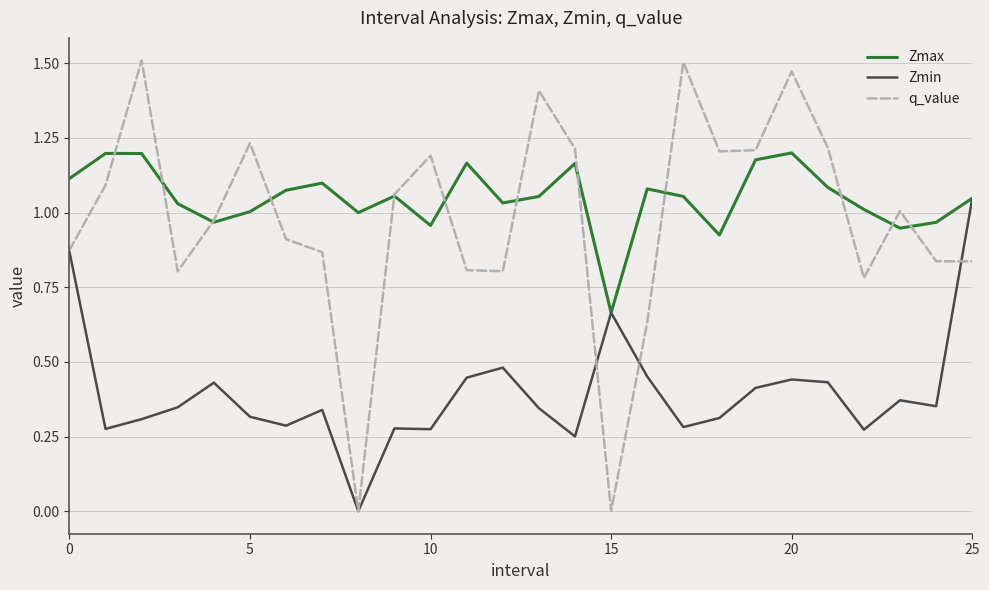

Which series has the largest total across all categories?

Zmax